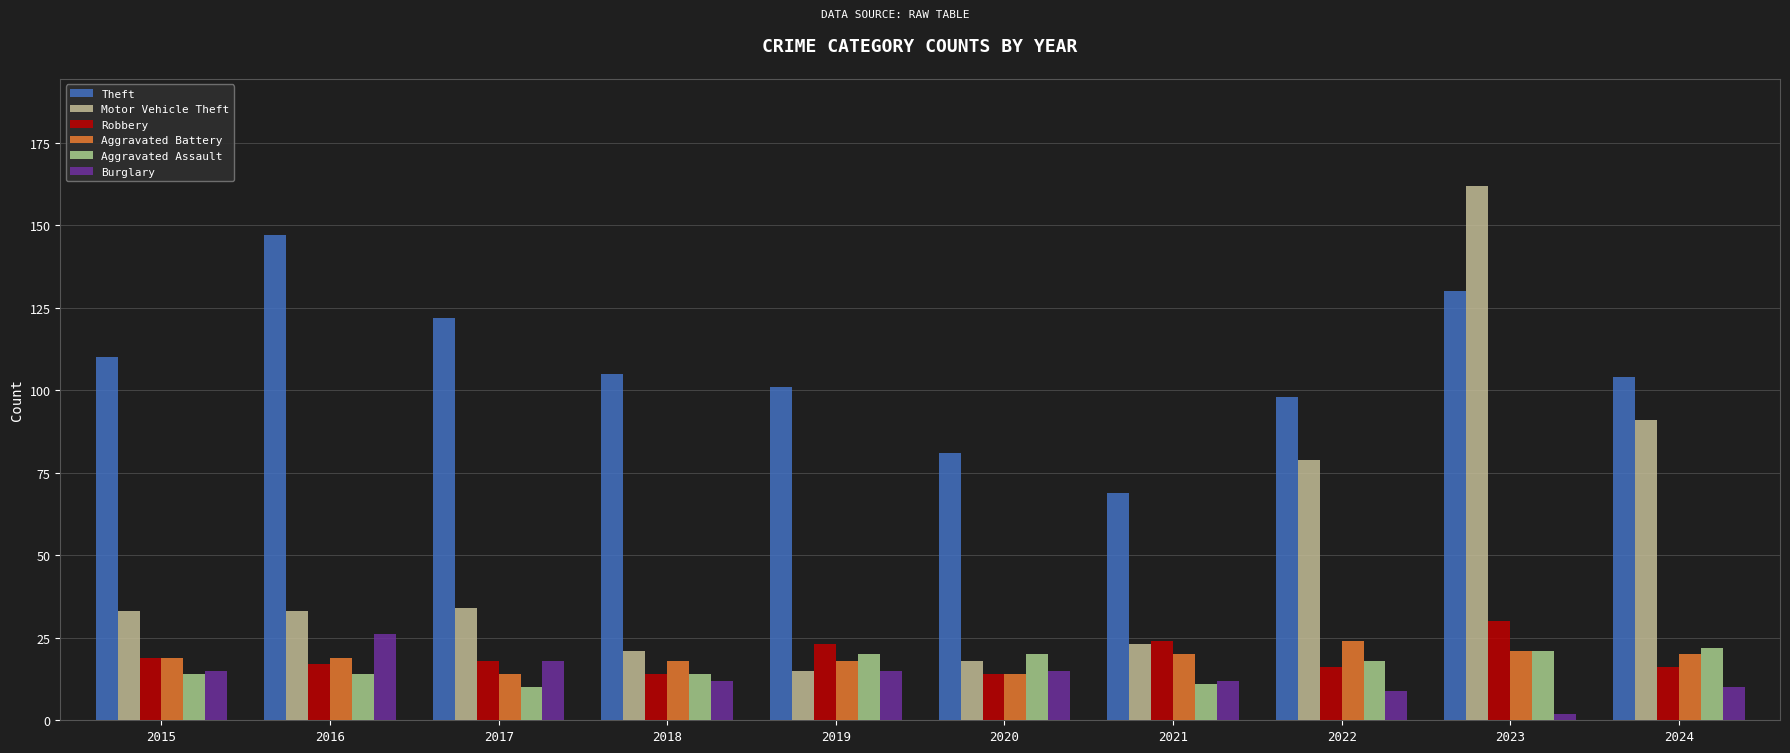

Is the value of Burglary at 2024 greater than the value of Robbery at 2022?

No